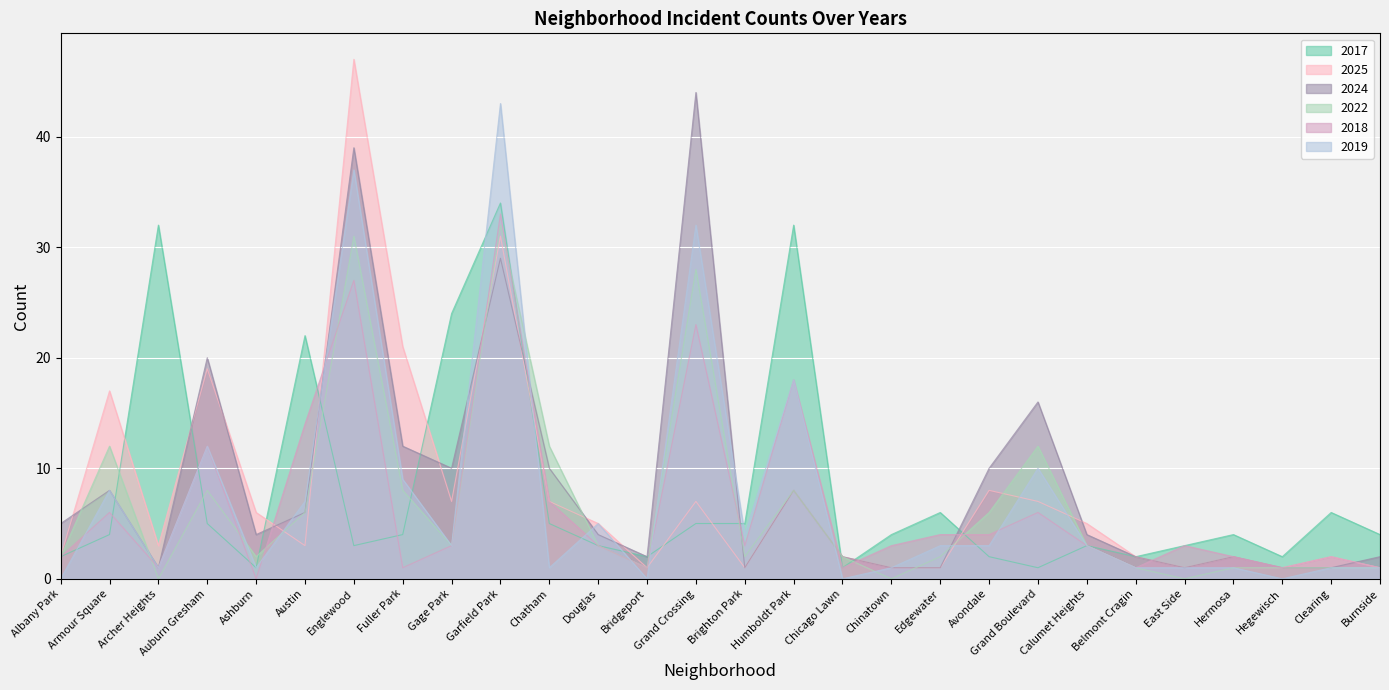

How many lines are shown in the chart?

6